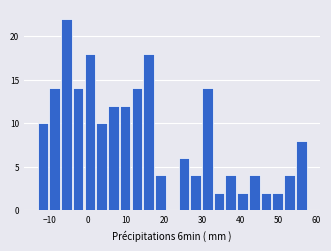

Read against the x-axis, roughly where is the centre of the tallest bar?

-6